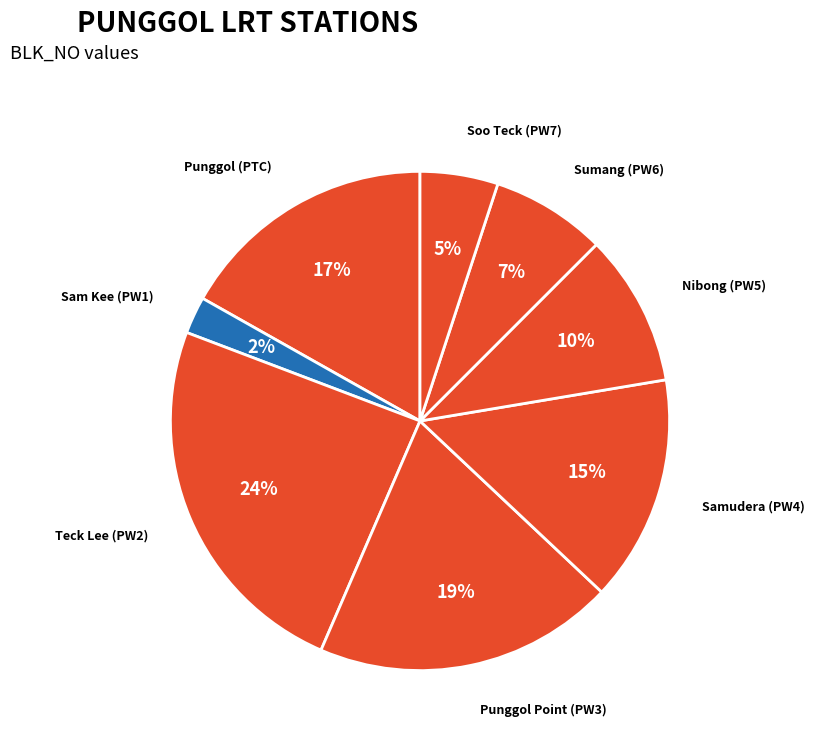

How many slices are in this pie chart?

8